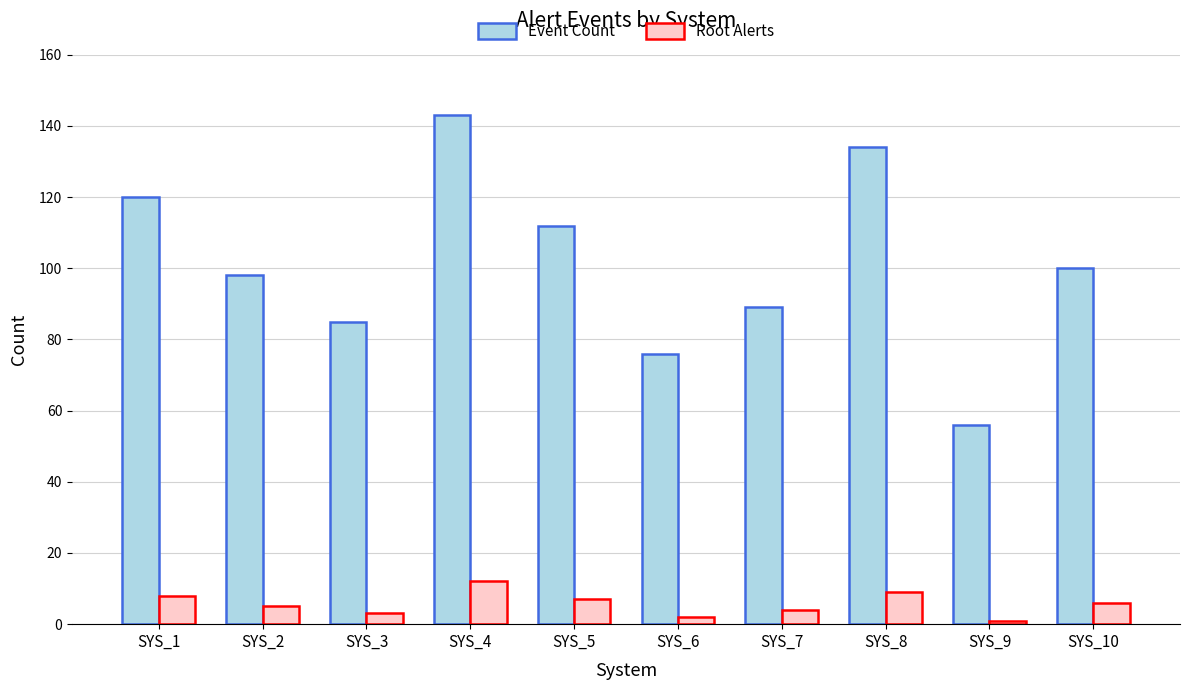

At which category is the sum across all series the highest?

SYS_4